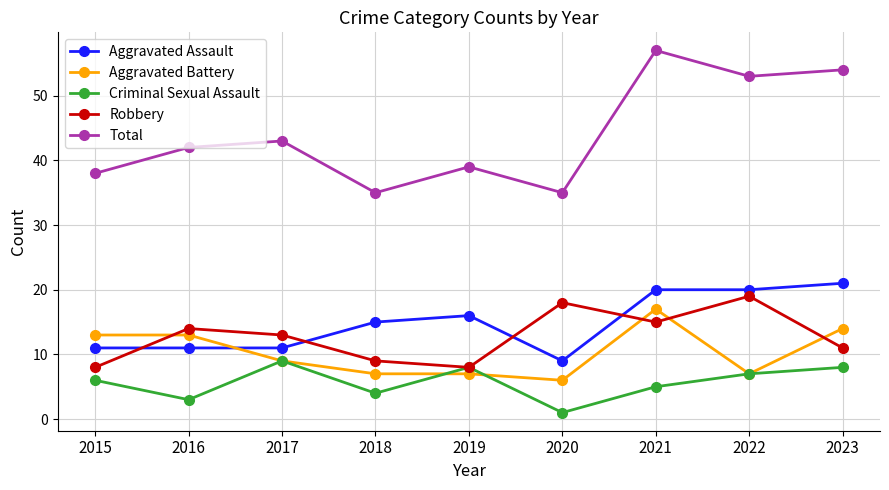

Rank the series by their maximum value, from highest to lowest.

Total, Aggravated Assault, Robbery, Aggravated Battery, Criminal Sexual Assault